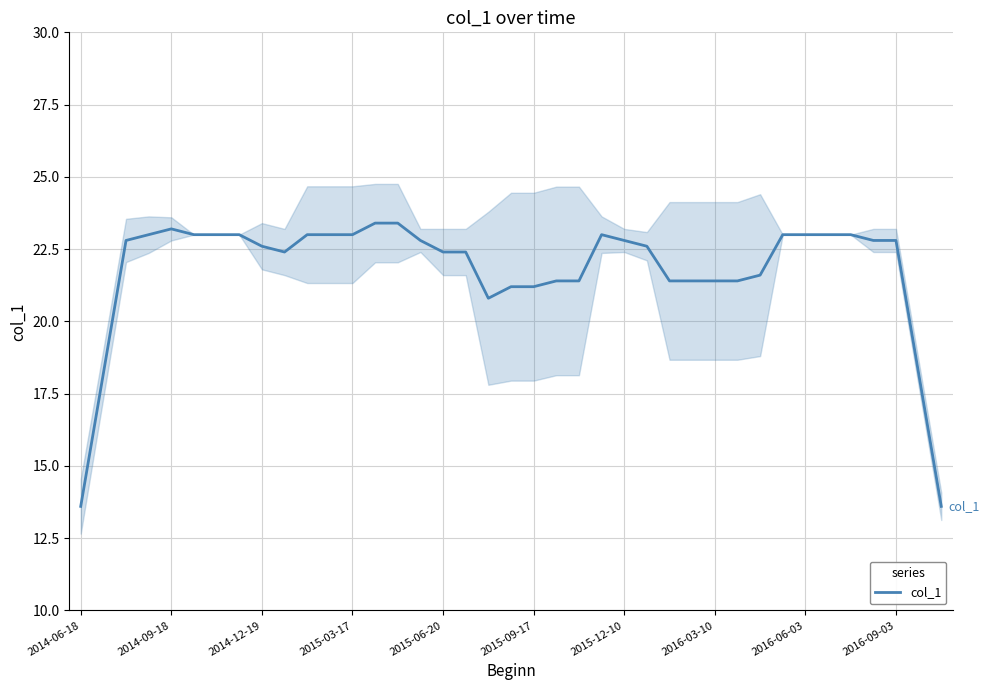

What is the value of the 22nd point from the left?

21.4